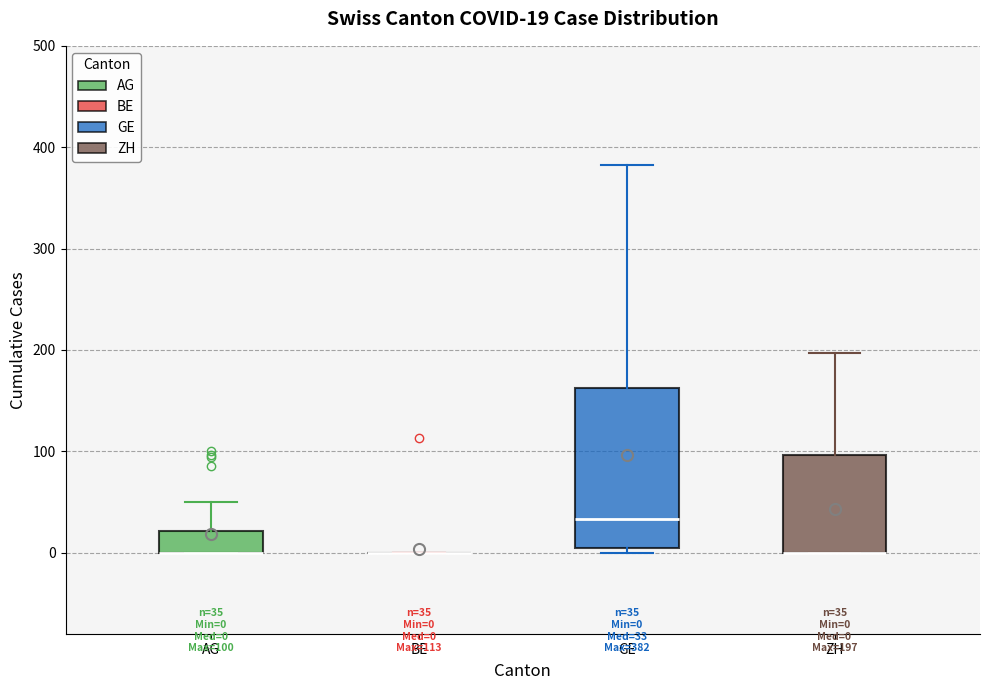

Comparing the boxes themselves (not the whiskers), which one is the tallest?

GE